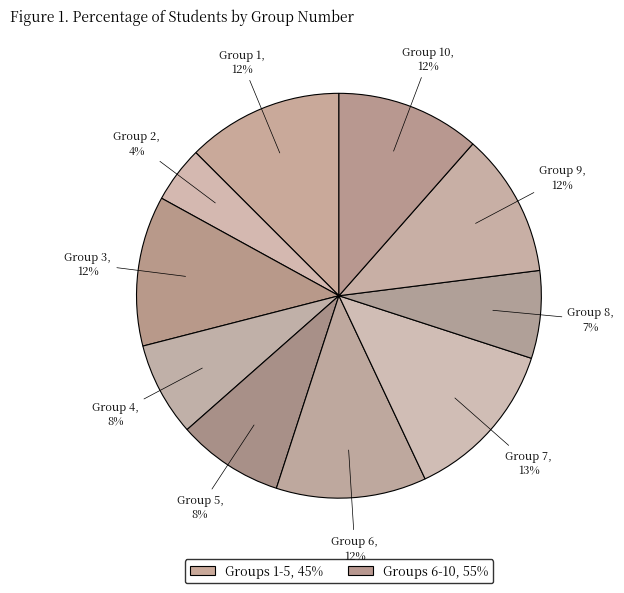

How many slices are in this pie chart?

10